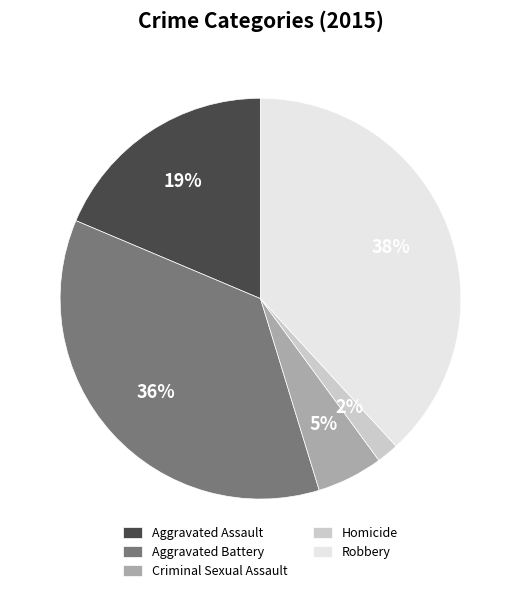

How many slices are in this pie chart?

5